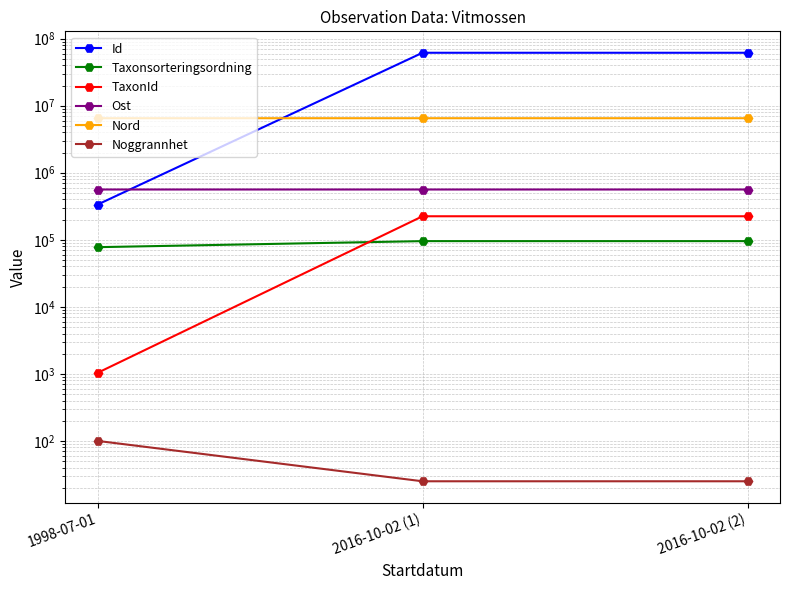

What is the sum of the Ost values at 2016-10-02 (1) and 1998-07-01?

1124701.3